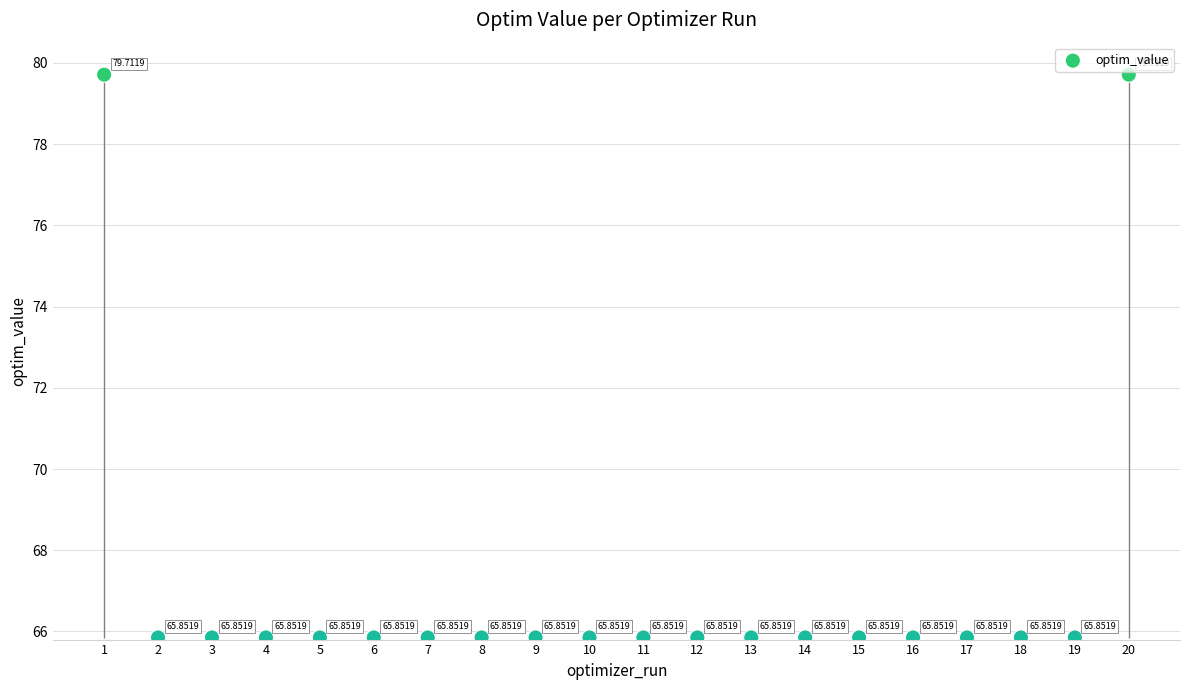

Which has a higher value, 6 or 9?

9